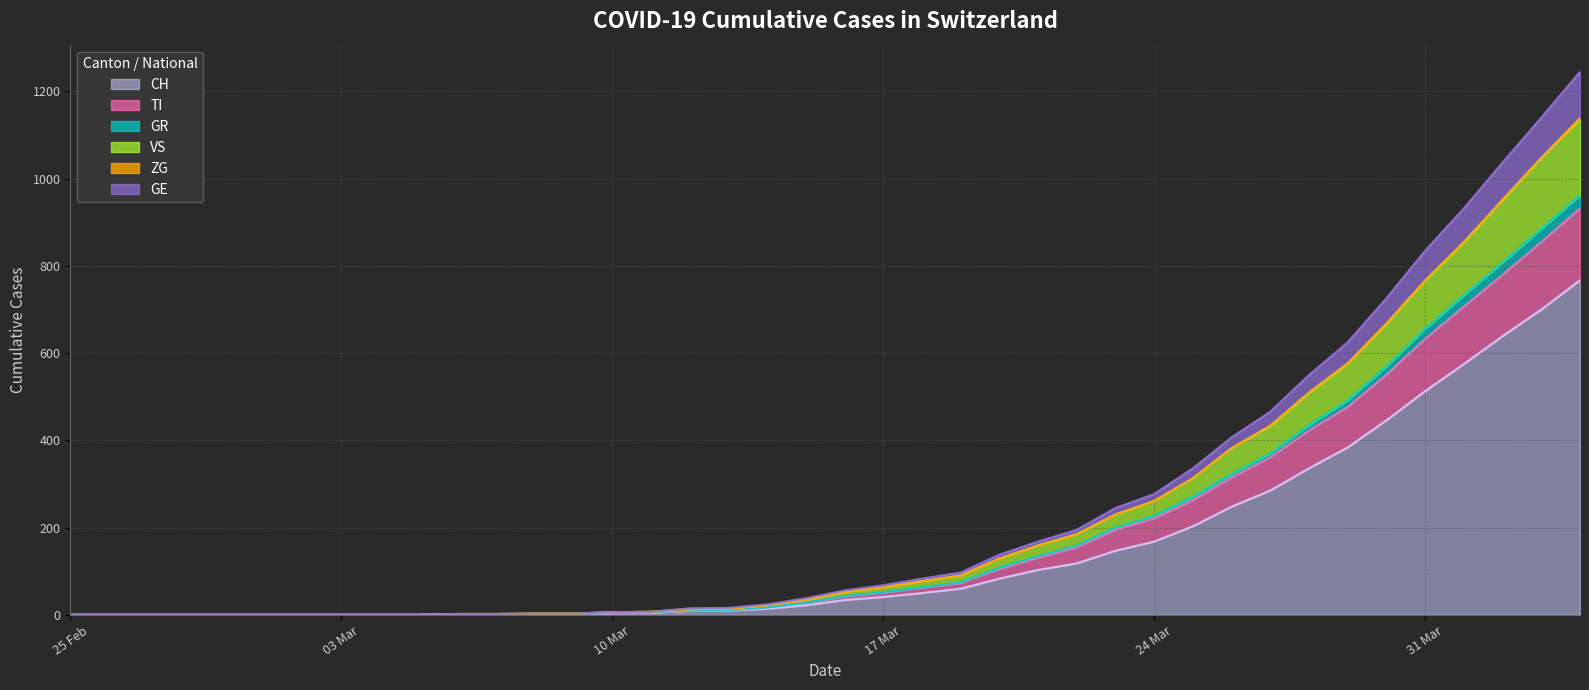

What is the maximum value for CH?

767